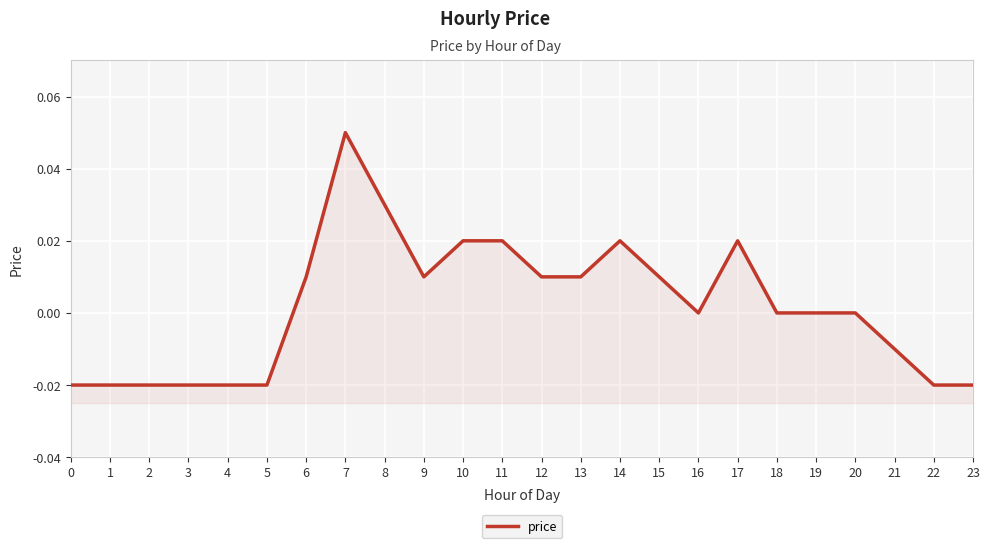

List the labels in order of value, smallest first.

0, 1, 2, 3, 4, 5, 22, 23, 21, 16, 18, 19, 20, 6, 9, 12, 13, 15, 10, 11, 14, 17, 8, 7